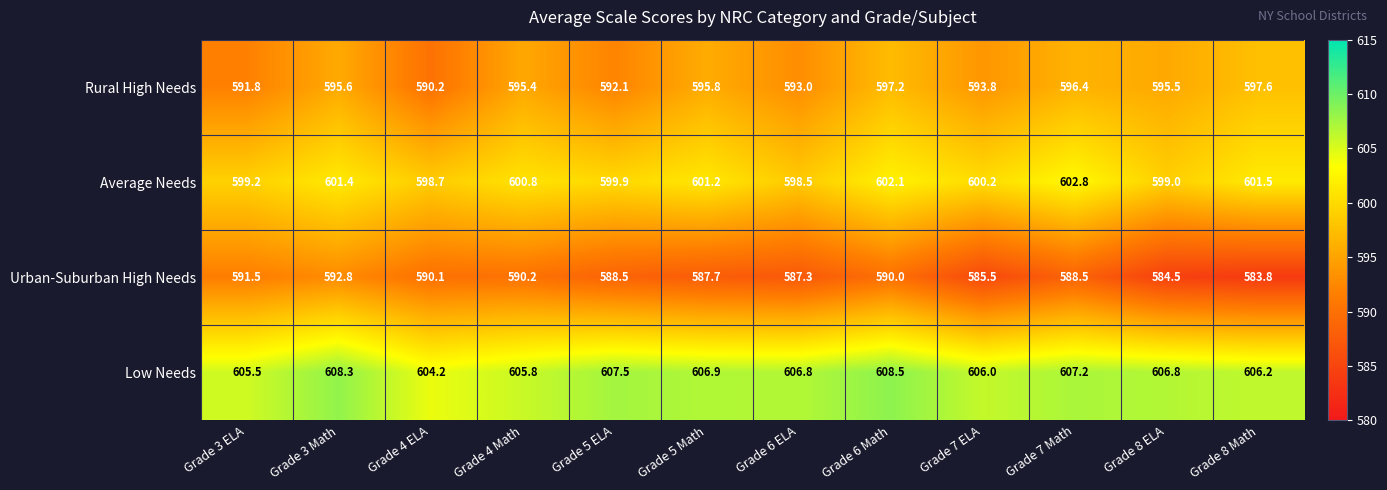

What is the greatest value displayed?

608.5